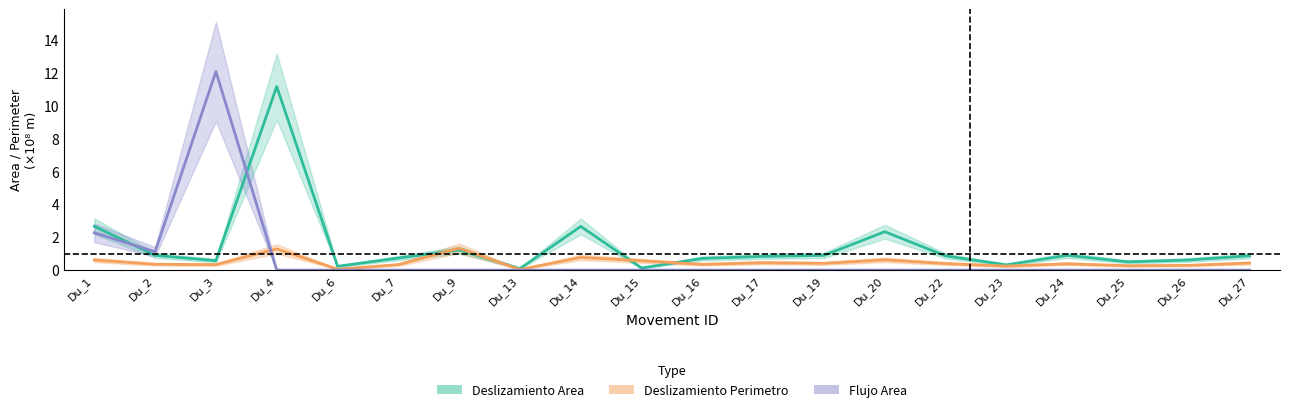

List the series in order of their overall mean, lowest first.

Deslizamiento_perimetro, Flujo_area, Deslizamiento_area